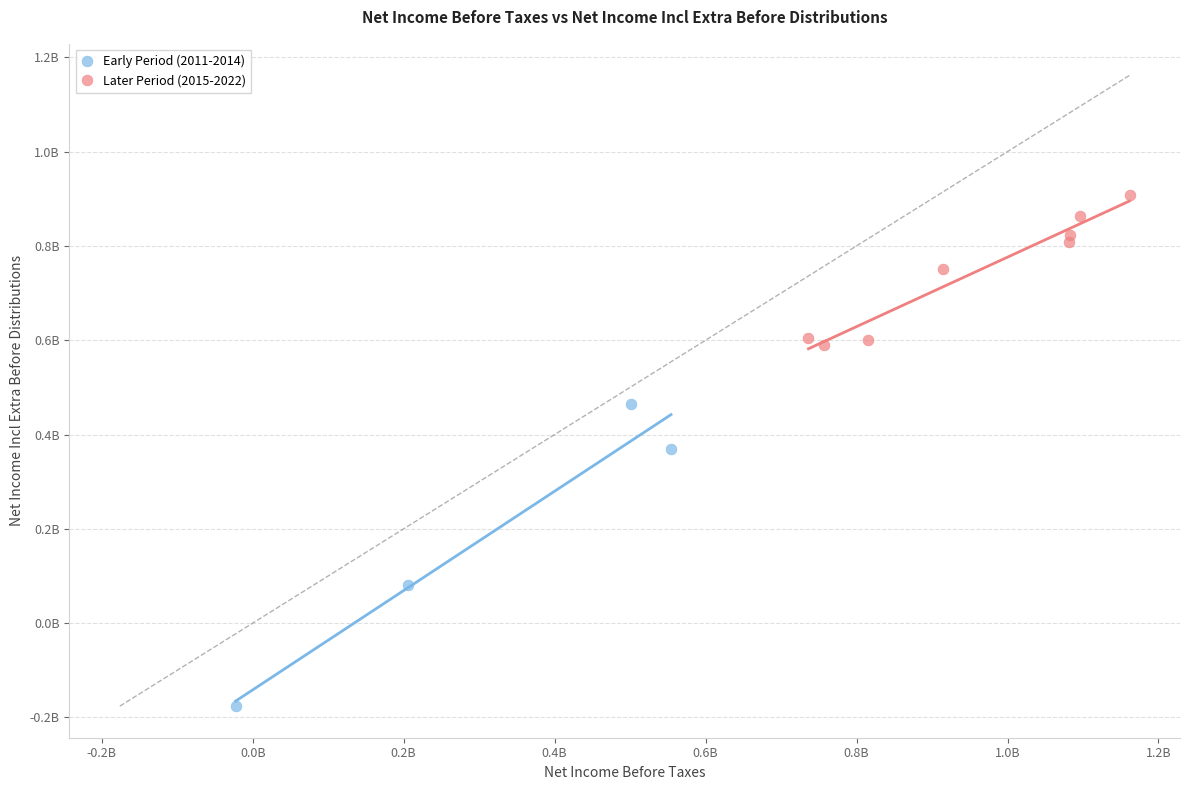

What are all the series names shown in the legend?

Early Period (2011-2014), Later Period (2015-2022)